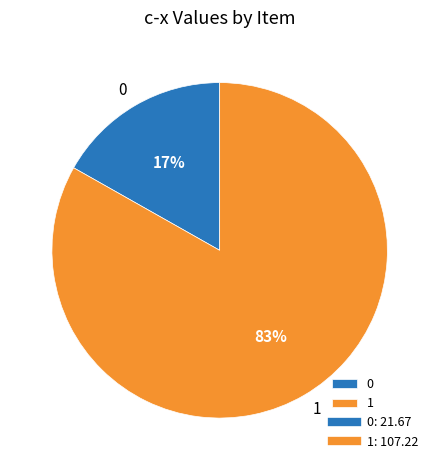

The 0 slice represents 17% of the pie. True or false?

True